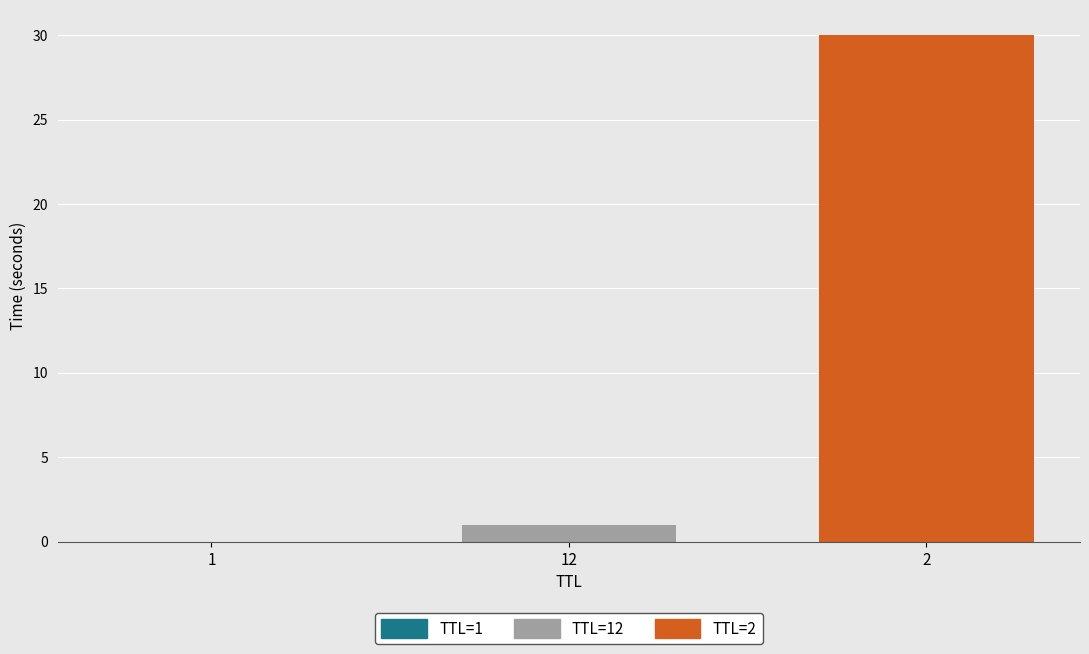

The TTL=2 series shows 30.0 at 12. True or false?

True